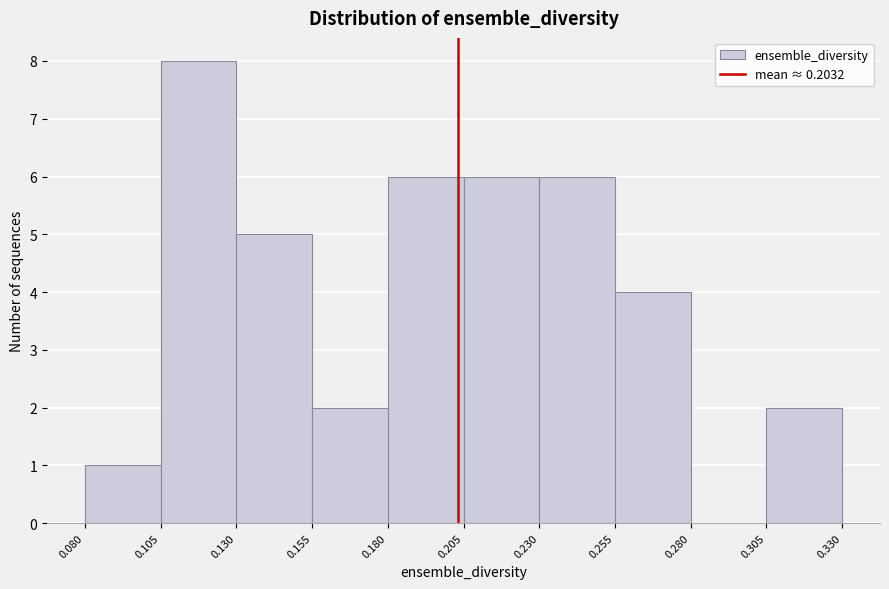

Reading left to right, list every bar in this chart as the range it spans on the x-axis followed by its height. The values are not printed on the chart, so give them approximately, as read against the axis.

0.080 to 0.105: 1
0.105 to 0.130: 8
0.130 to 0.155: 5
0.155 to 0.180: 2
0.180 to 0.205: 6
0.205 to 0.230: 6
0.230 to 0.255: 6
0.255 to 0.280: 4
0.280 to 0.305: 0
0.305 to 0.330: 2